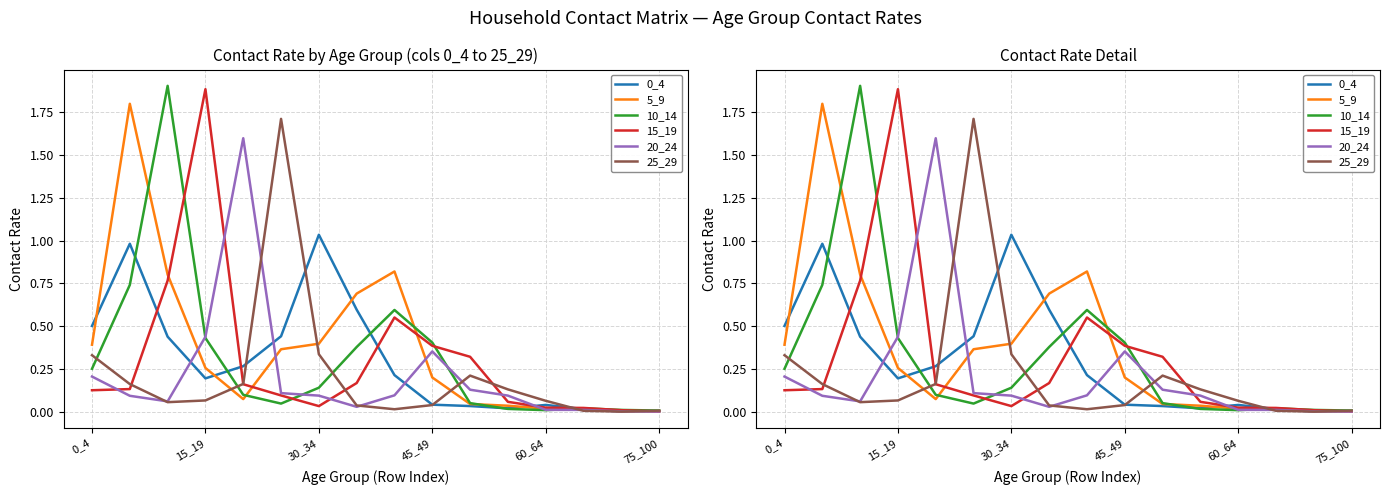

Rank the series at 13 from highest to lowest value.

15_19, 10_14, 5_9, 0_4, 20_24, 25_29